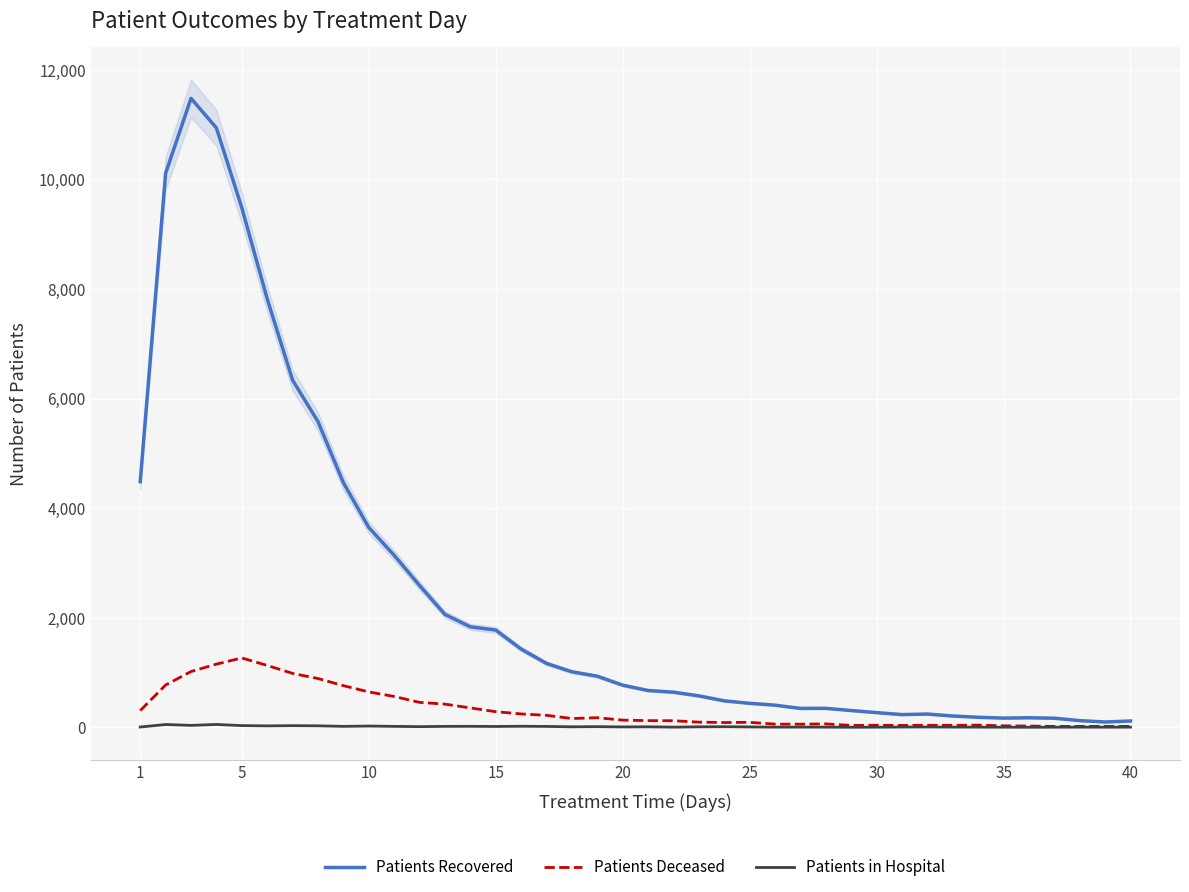

What are all the series names shown in the legend?

Patients Recovered, Patients Deceased, Patients in Hospital